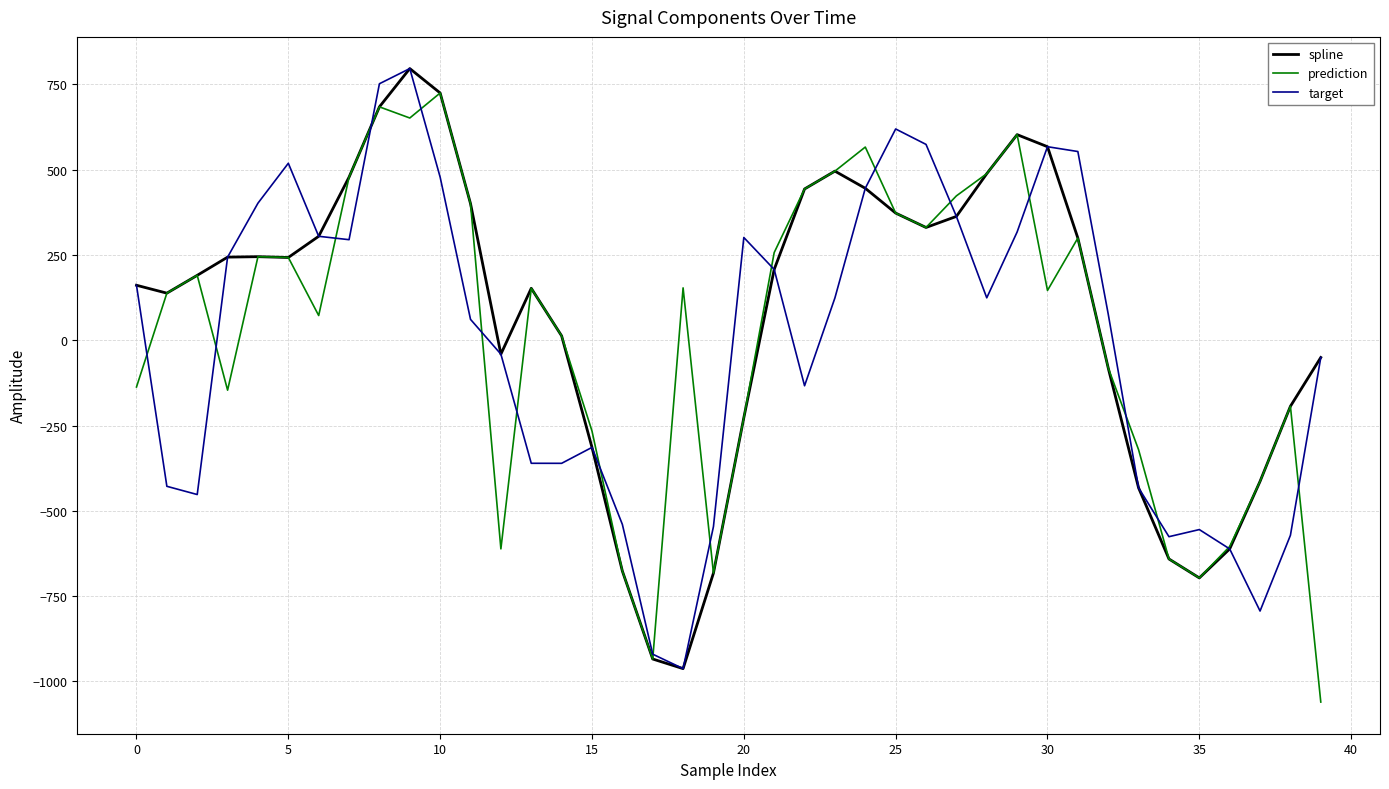

What is the lowest value of the target series?

-962.5